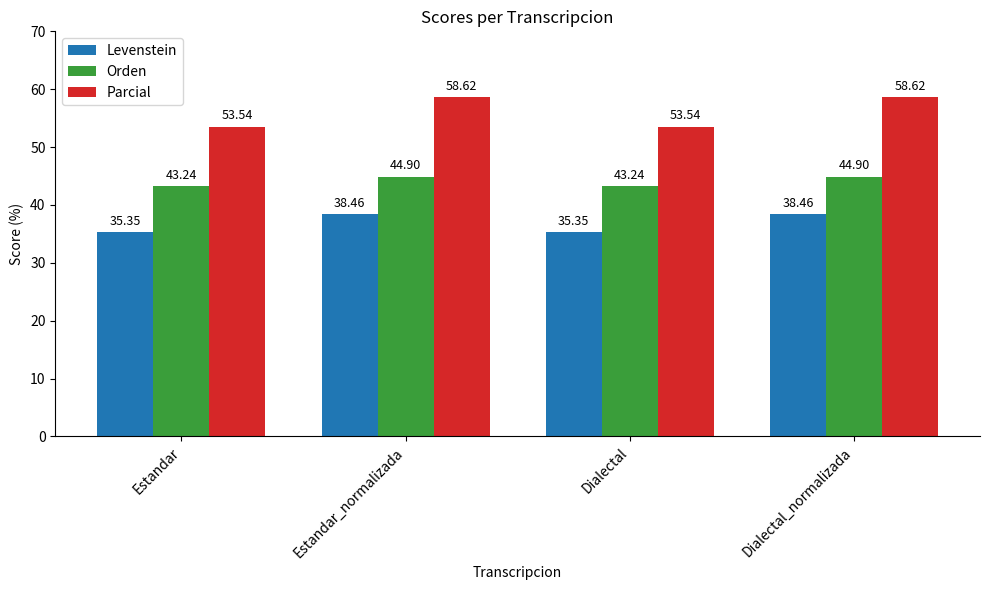

Reading right to left, list all the values displayed in this chart.

Levenstein: Dialectal_normalizada=38.5	Dialectal=35.4	Estandar_normalizada=38.5	Estandar=35.4
Orden: Dialectal_normalizada=44.9	Dialectal=43.2	Estandar_normalizada=44.9	Estandar=43.2
Parcial: Dialectal_normalizada=58.6	Dialectal=53.5	Estandar_normalizada=58.6	Estandar=53.5